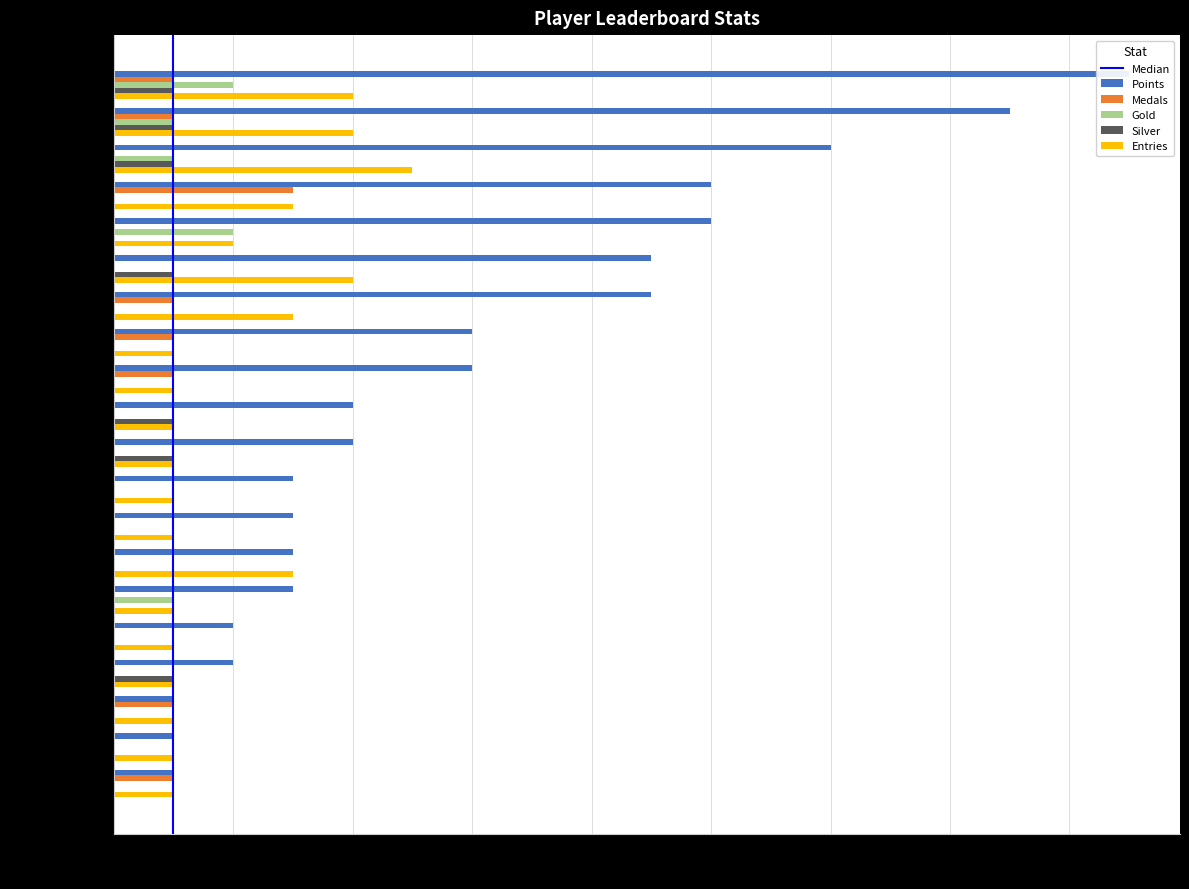

List the labels in order of Entries value, smallest first.

Fech, Anonymous 4, Zelpiku, AverageTrey, Anonymous 6, lumardy, FoundYourGun, Larvitar, Despin, Noki Doki, WildGeffe64, Orange, Anonymous 5, frededish, Pogonateur, Pixel626, ShadowMario27, DarkMan, Derpspace, Jukatox